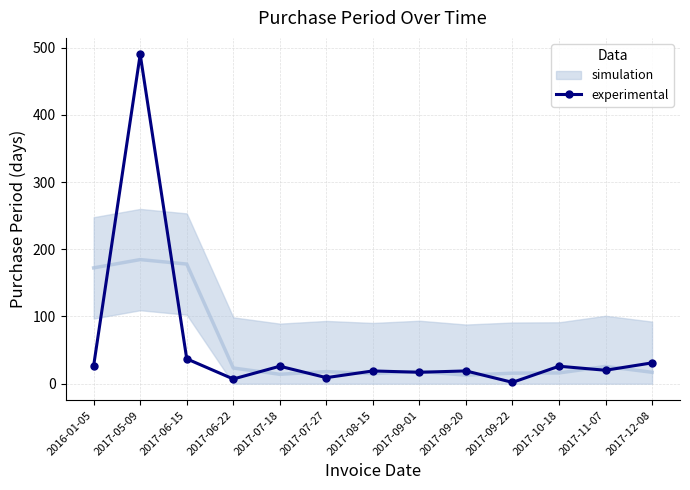

What is the label of the 9th point from the left?

2017-09-20